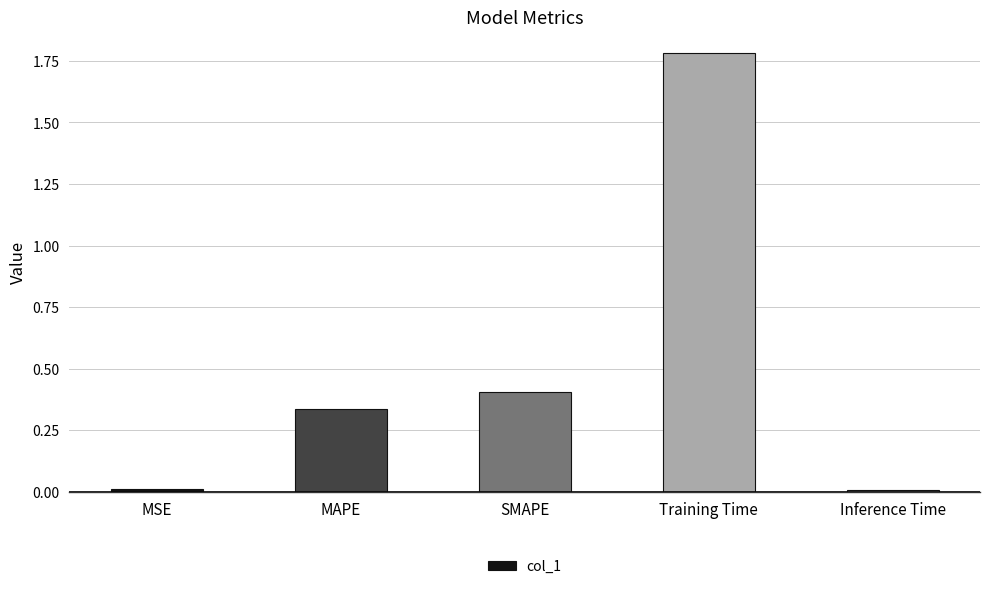

Is it true that the value at MSE is 0.0?

True